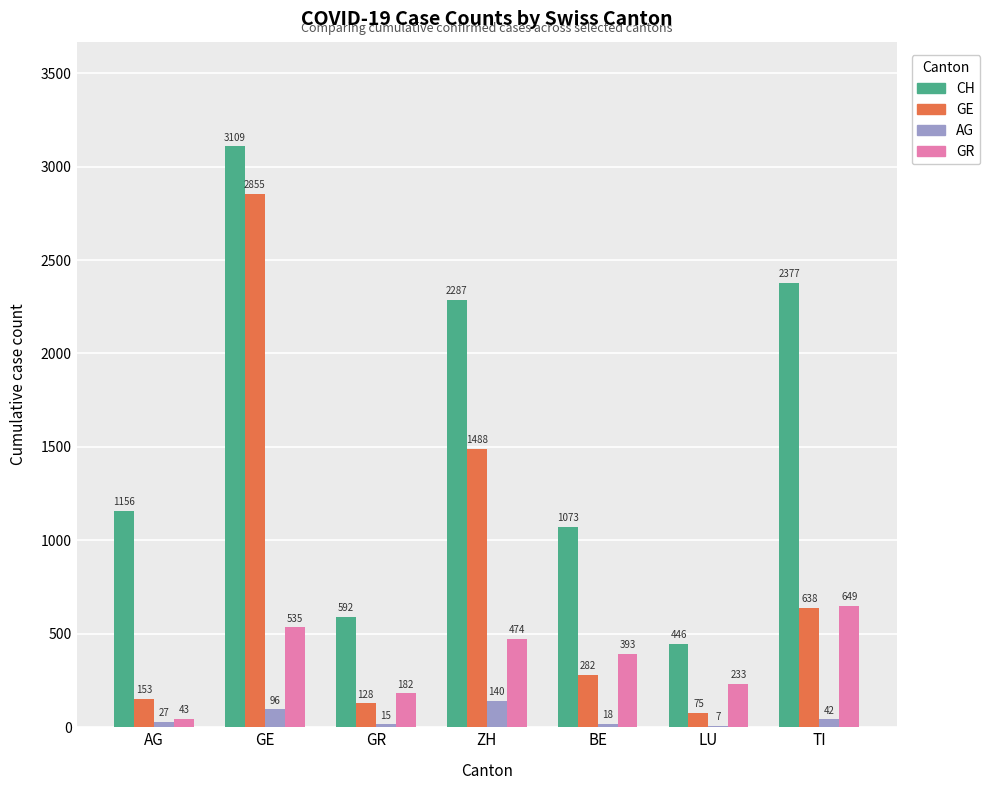

What is the greatest value displayed?

3109